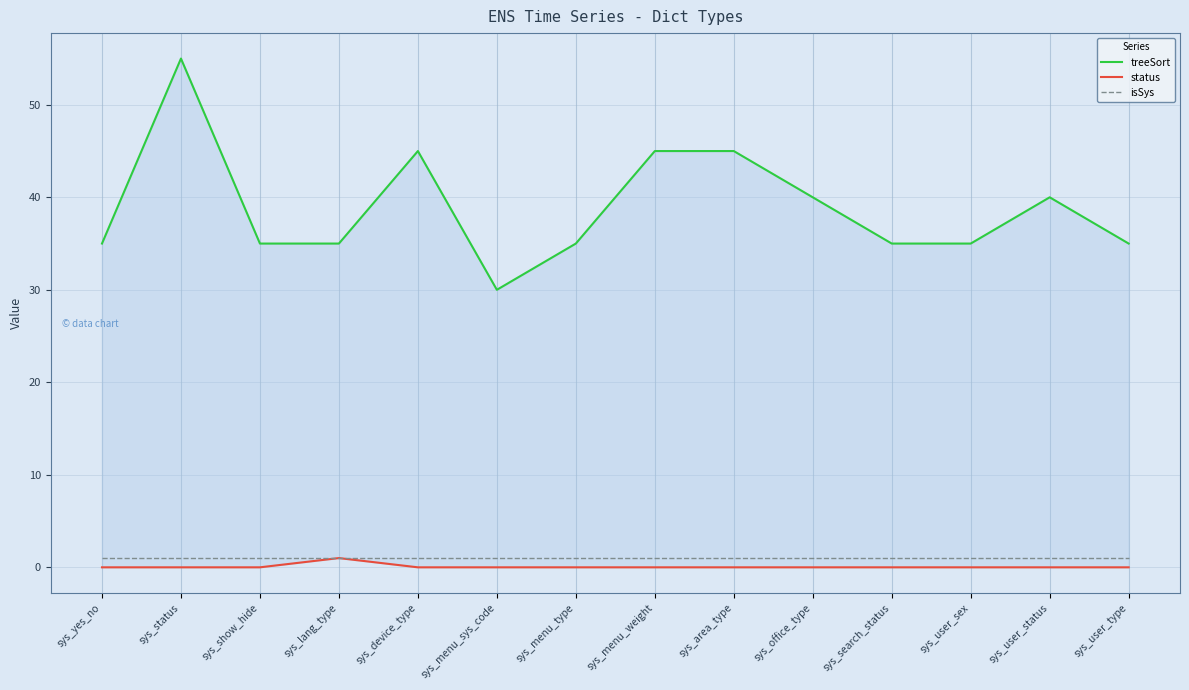

At which category does the chart reach its minimum across all series?

sys_yes_no